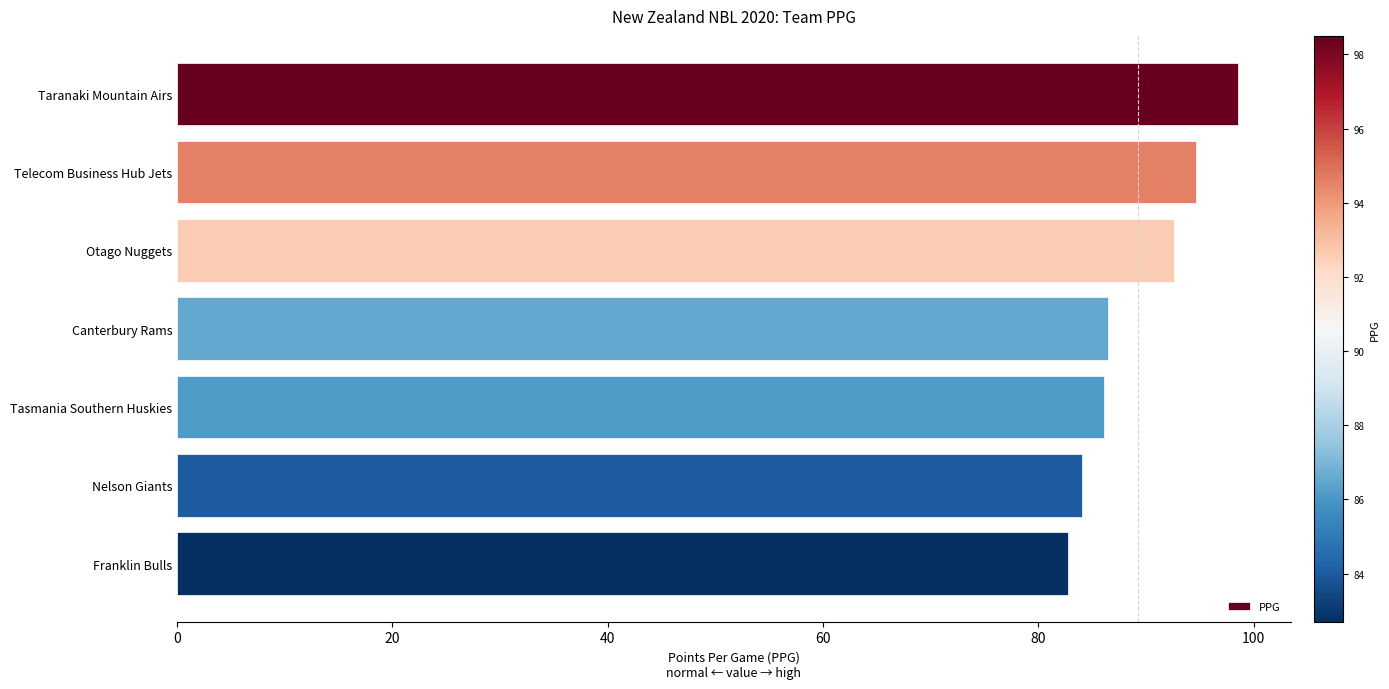

What is the sum of all values?

625.0